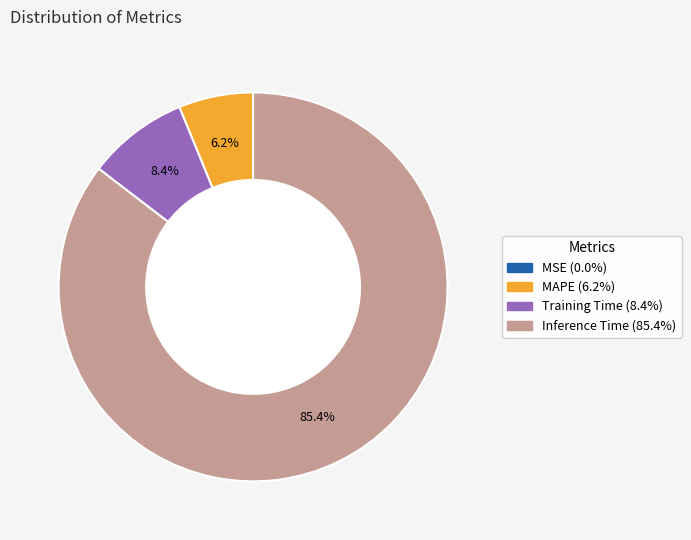

To the nearest percent, what is the average slice percentage?

25%